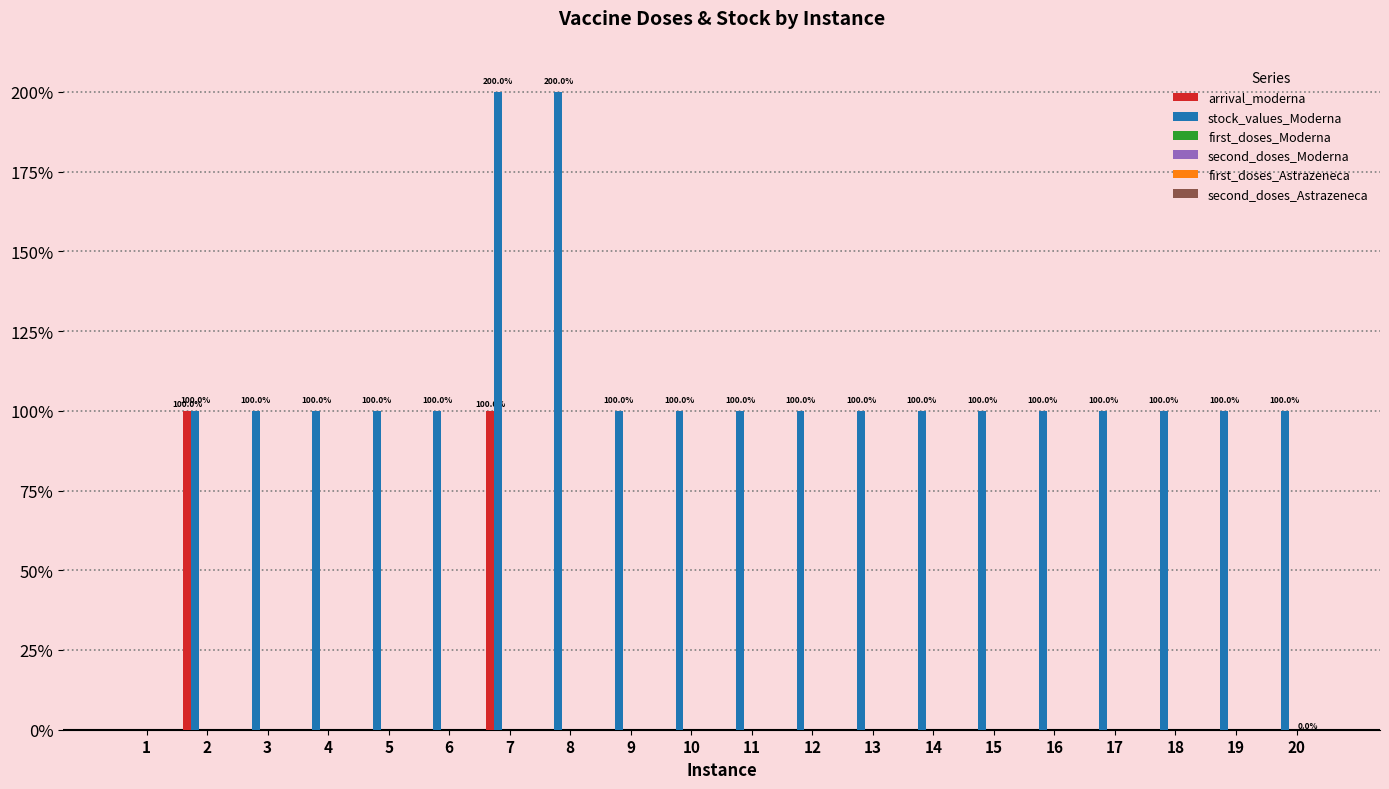

The stock_values_Moderna series shows 4544962 at 12. True or false?

False